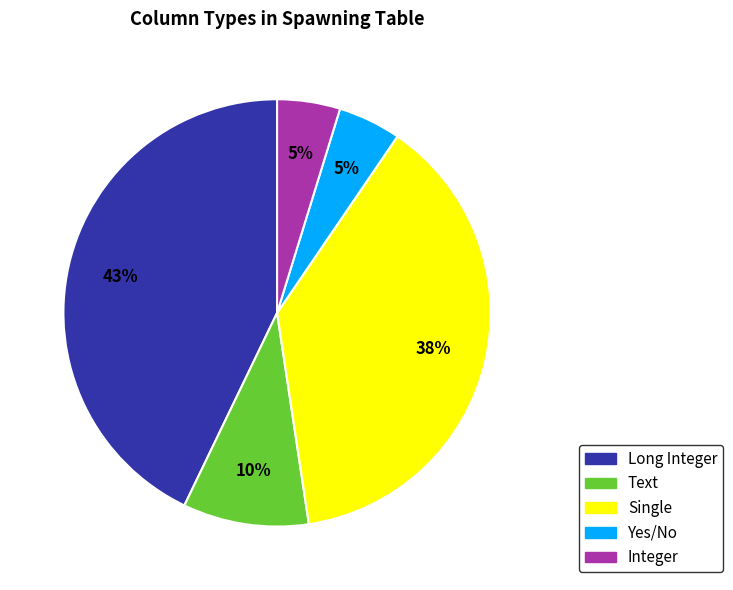

Is it true that Single is 30% of the pie?

False